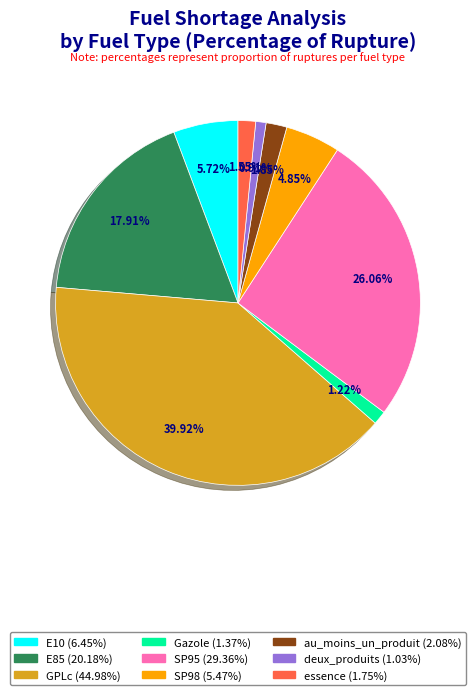

How many segments does this pie chart have?

9